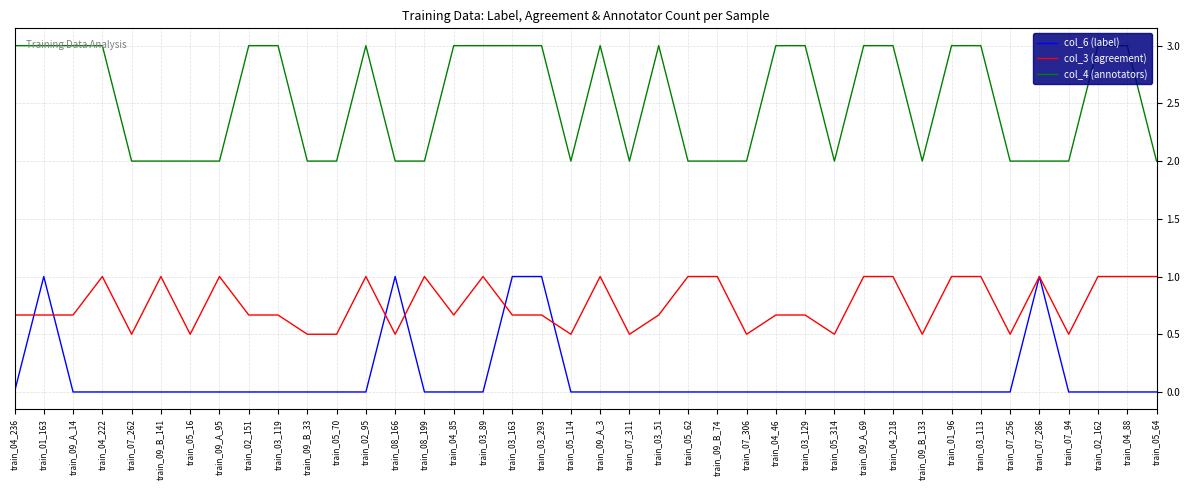

True or false: col_4 (annotators) and col_6 (label) cross at least once.

False